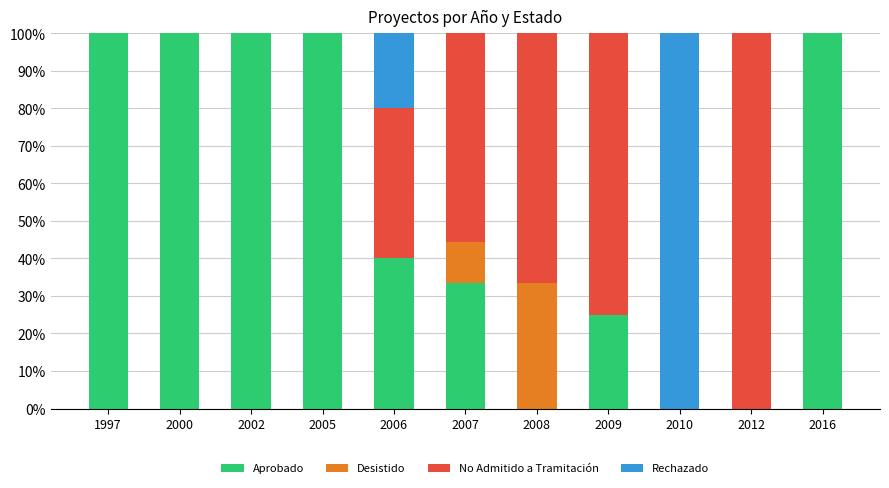

How many distinct data groups are displayed?

4